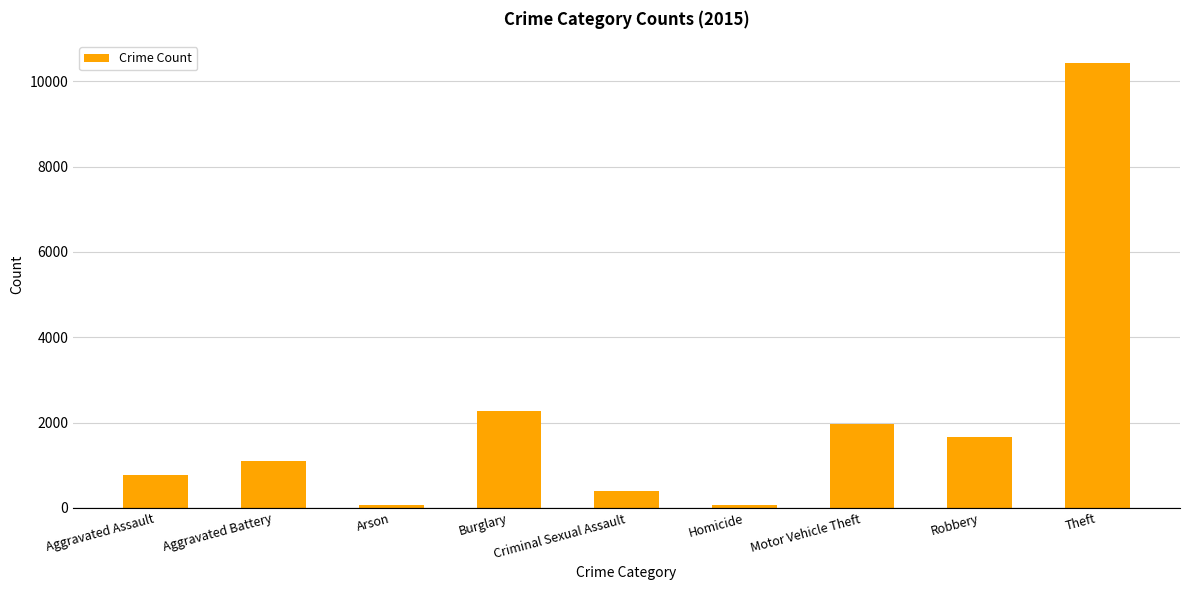

Which has a higher value, Burglary or Arson?

Burglary